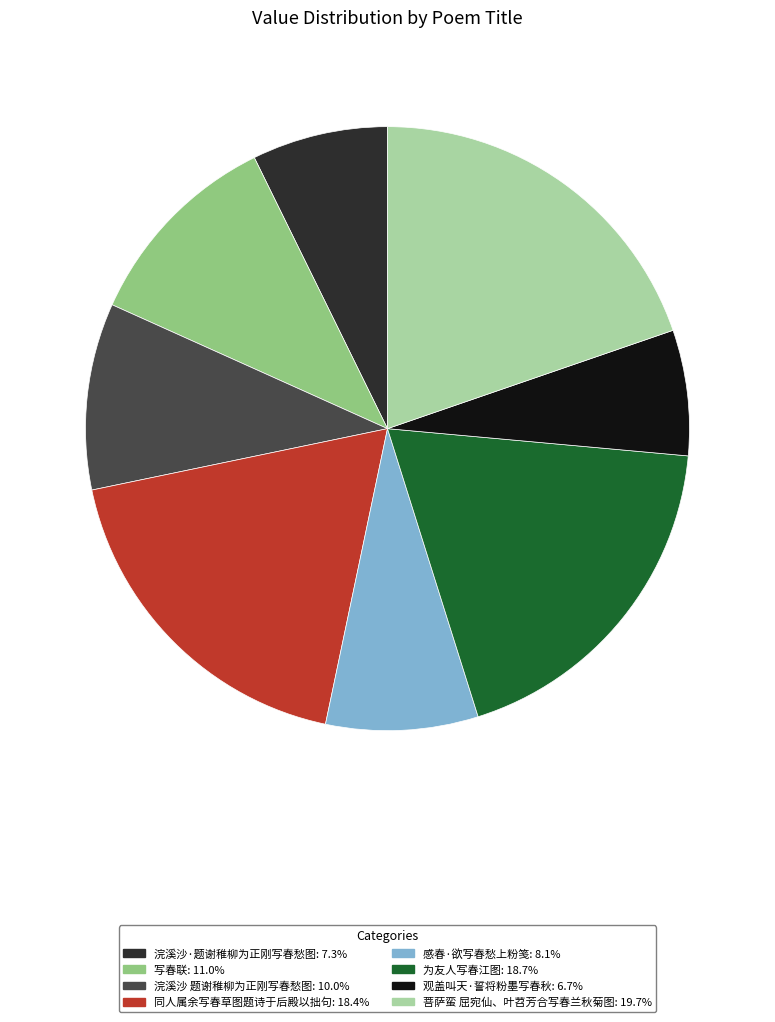

Which has a higher value, 浣溪沙·题谢稚柳为正刚写春愁图 or 菩萨蛮 屈宛仙、叶苕芳合写春兰秋菊图?

菩萨蛮 屈宛仙、叶苕芳合写春兰秋菊图